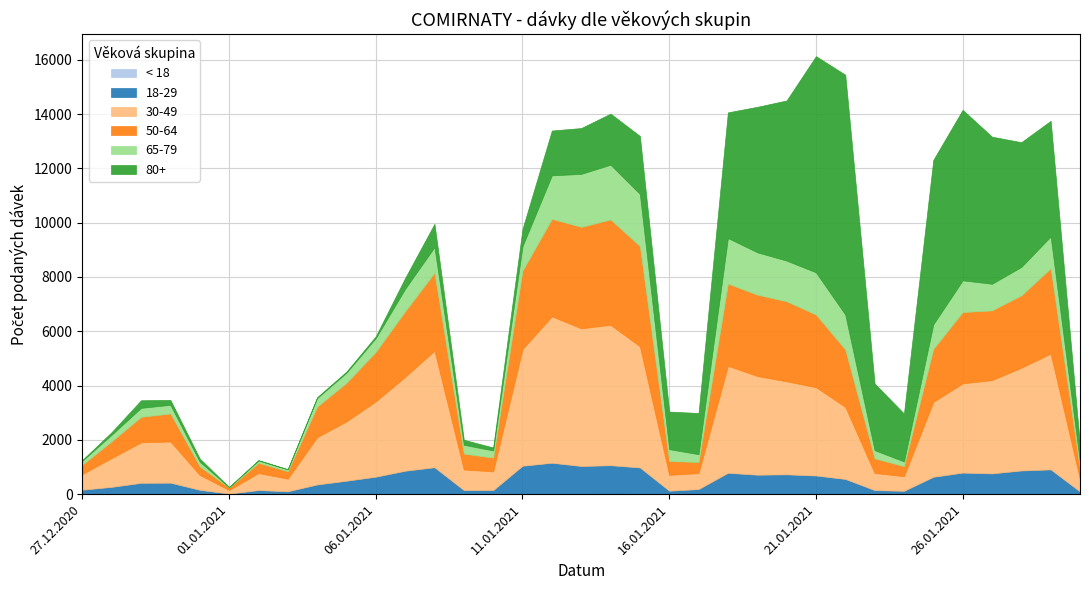

What is the sum of the 30-49 values at 14.01.2021 and 16.01.2021?

5758